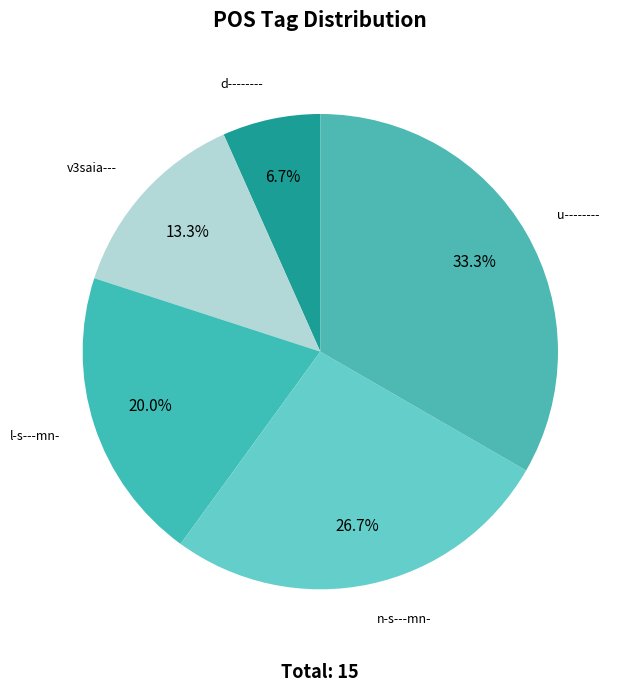

What is the largest slice in the pie chart?

u--------